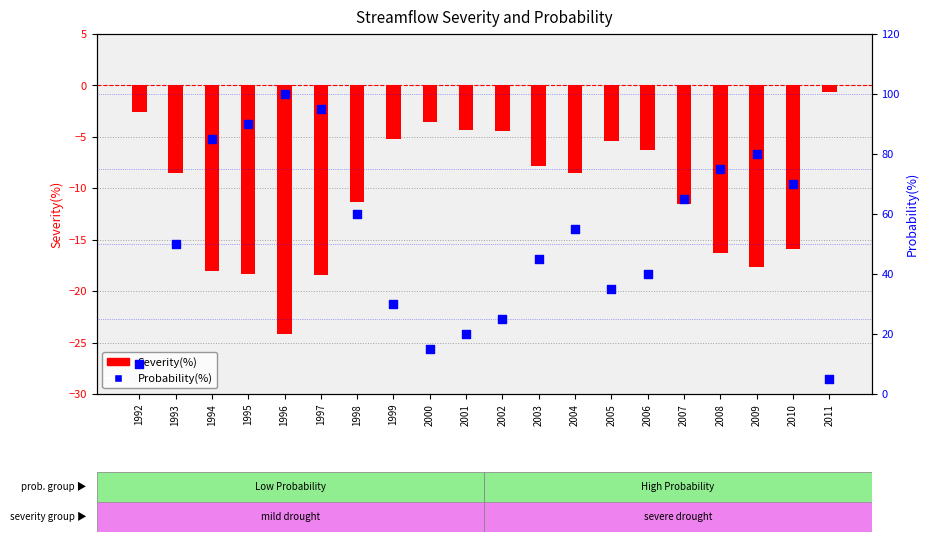

At which category is the sum across all series the highest?

1997